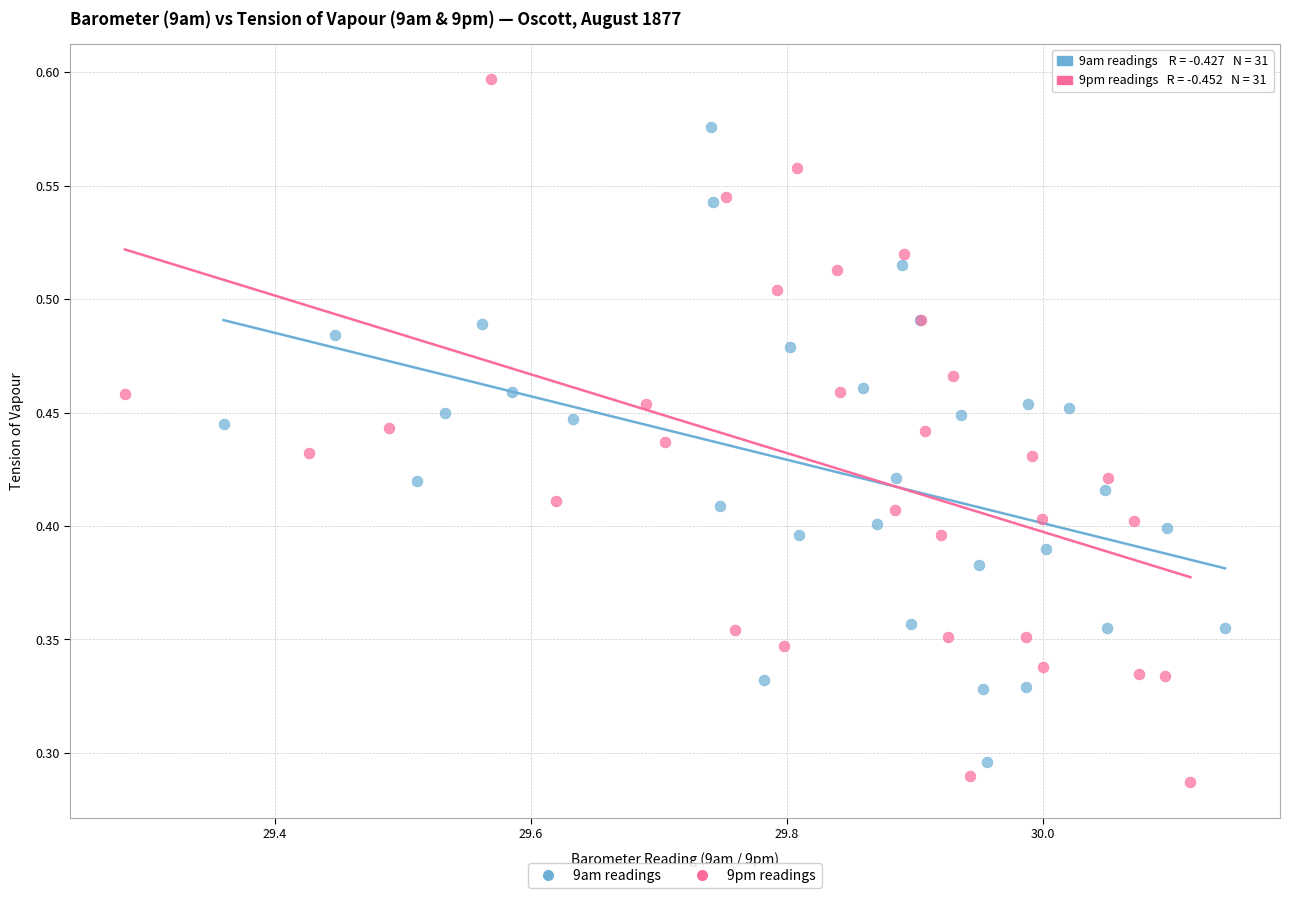

Which series has the widest spread of Y values?

9pm readings